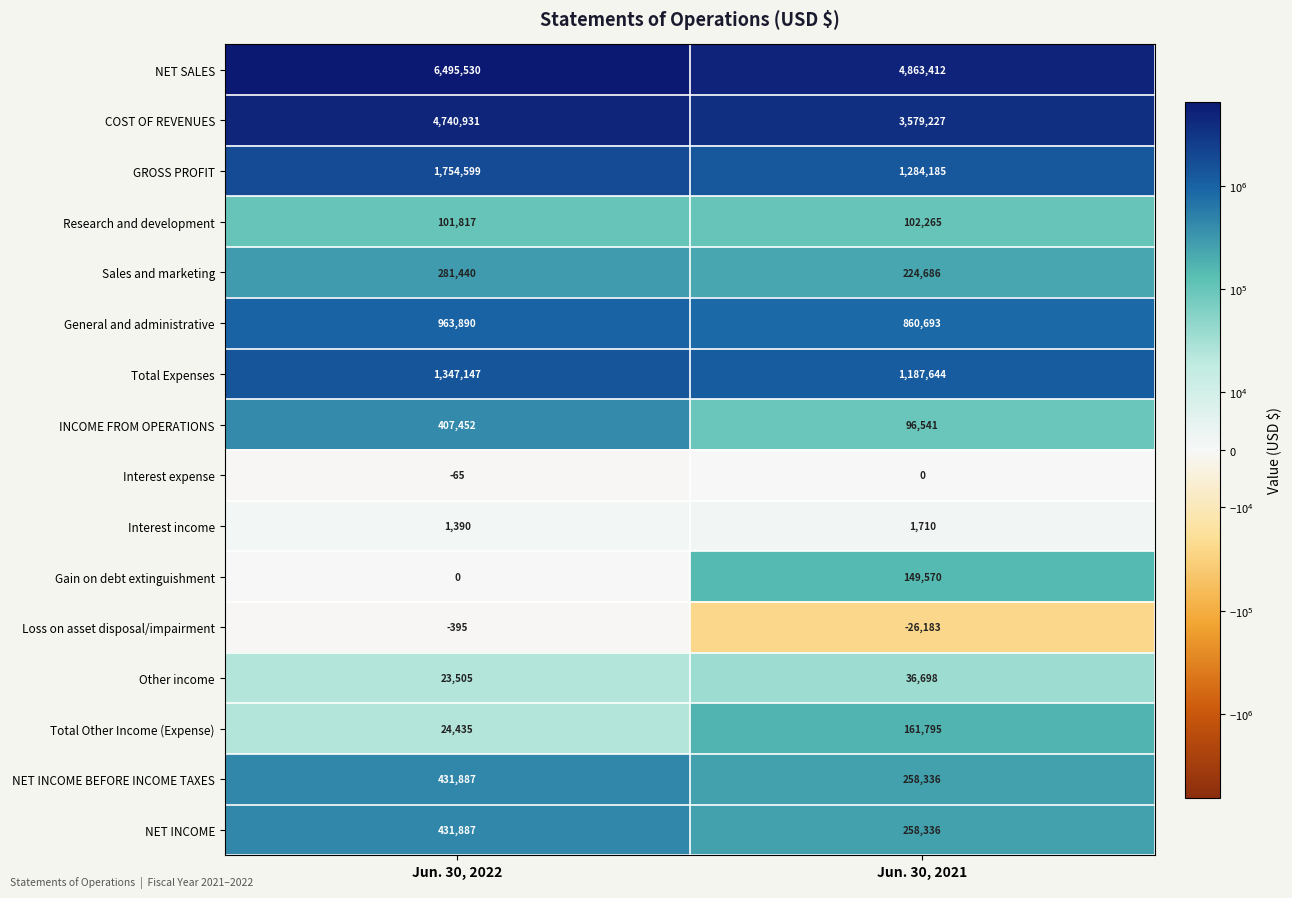

Between Jun. 30, 2022 and Jun. 30, 2021, which series saw the biggest shift?

NET SALES